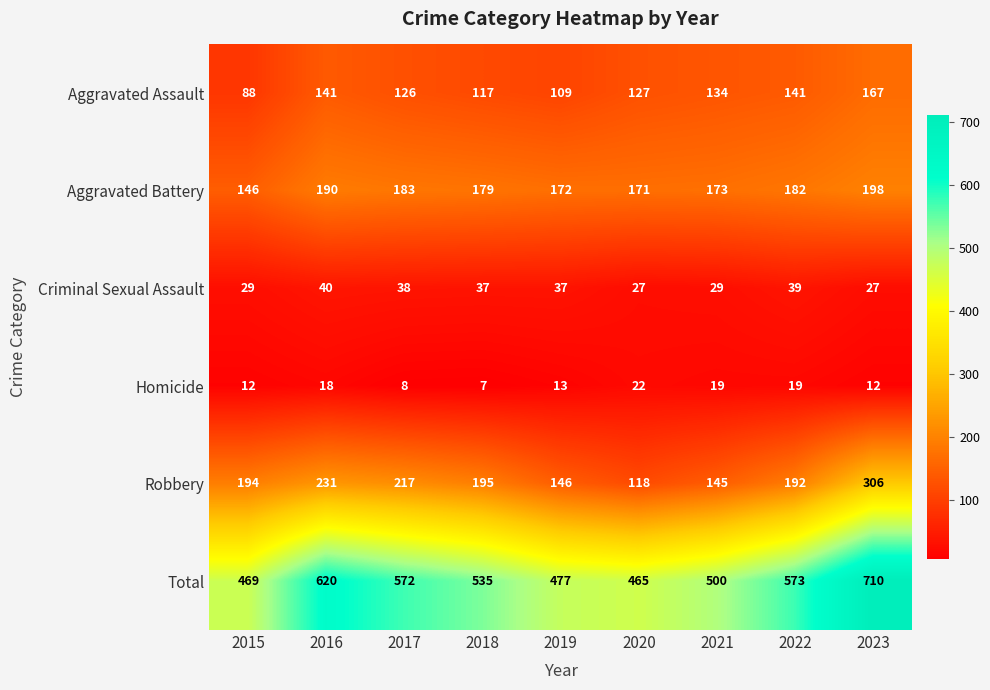

At 2016, list the series in order from largest to smallest.

Total, Robbery, Aggravated Battery, Aggravated Assault, Criminal Sexual Assault, Homicide